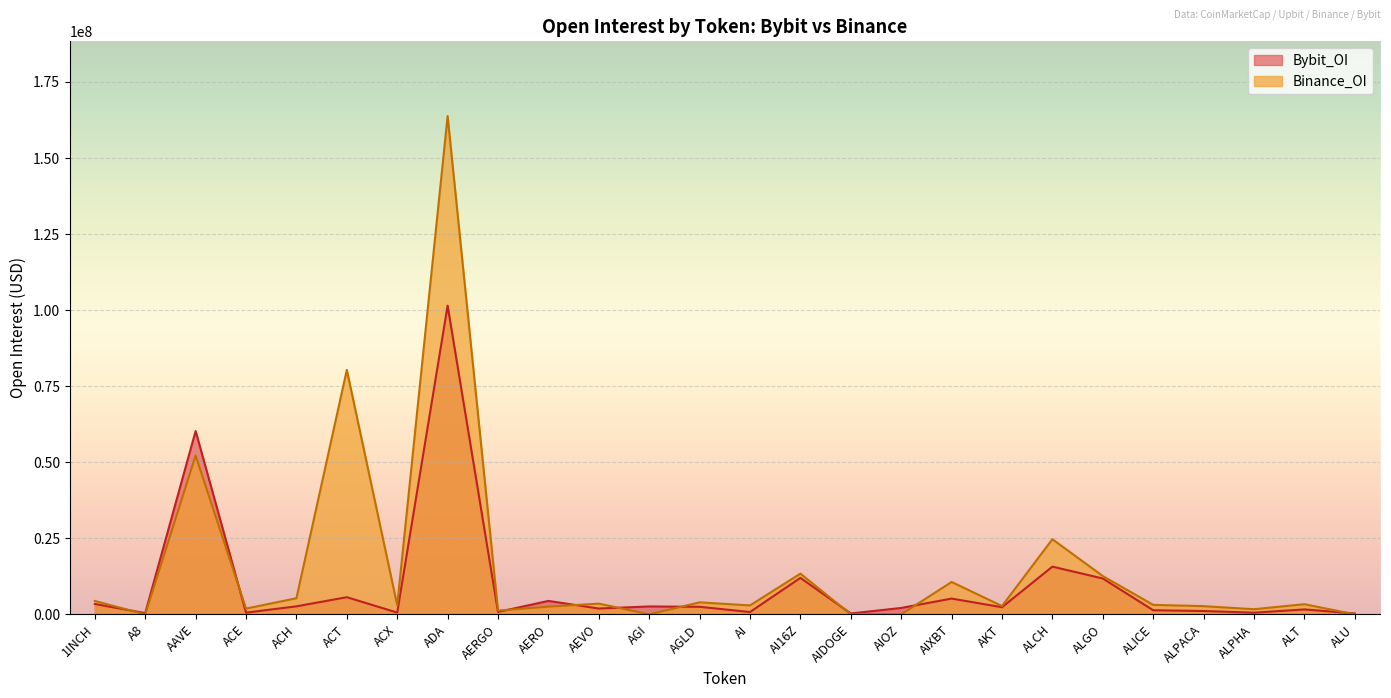

Between which two adjacent categories do Bybit_OI and Binance_OI first intersect?

1INCH and A8